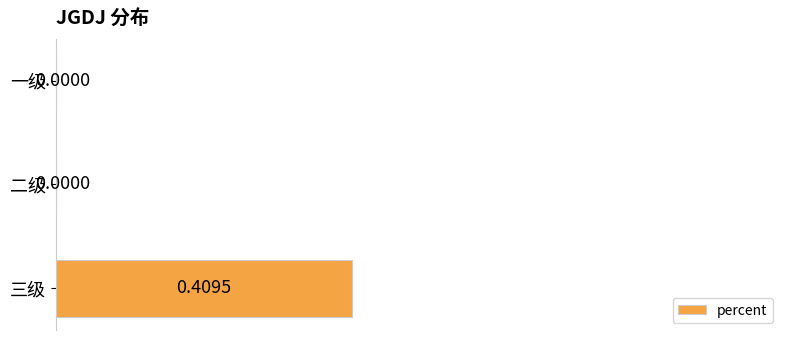

Which has a higher value, 二级 or 三级?

三级